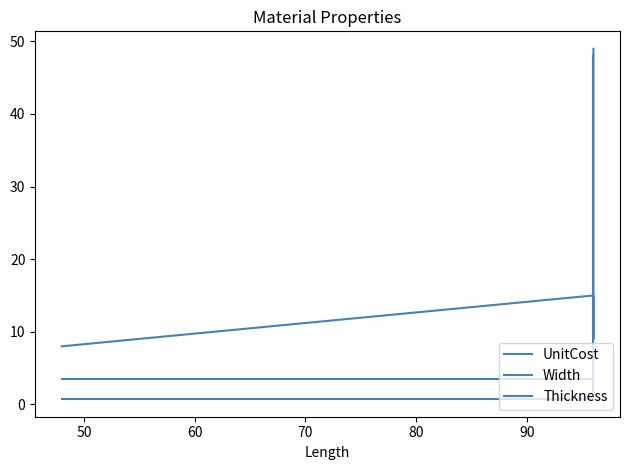

What are all the series names shown in the legend?

UnitCost, Width, Thickness